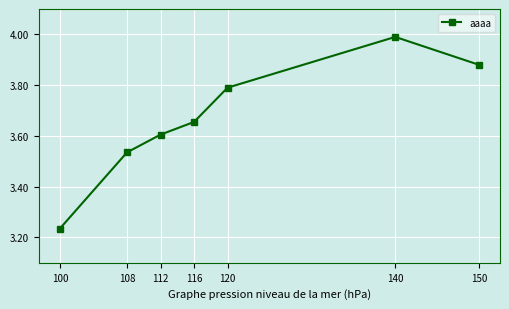

True or false: there are more than 0 points higher than both neighbors.

True